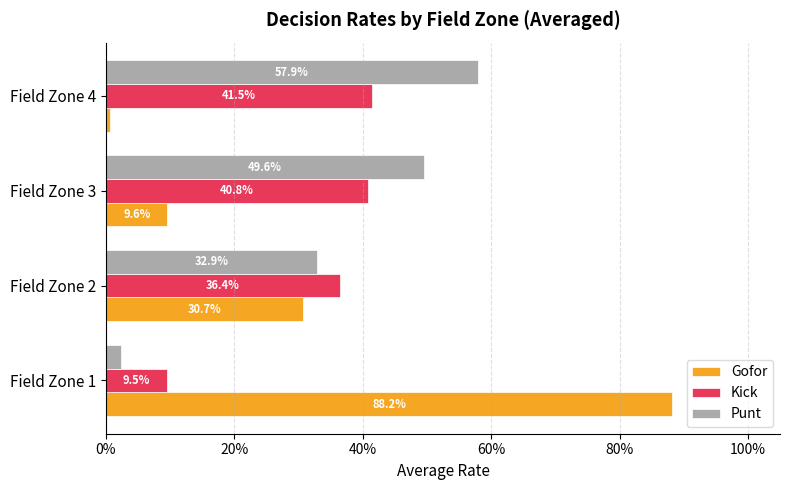

What are all the series names shown in the legend?

Gofor, Kick, Punt